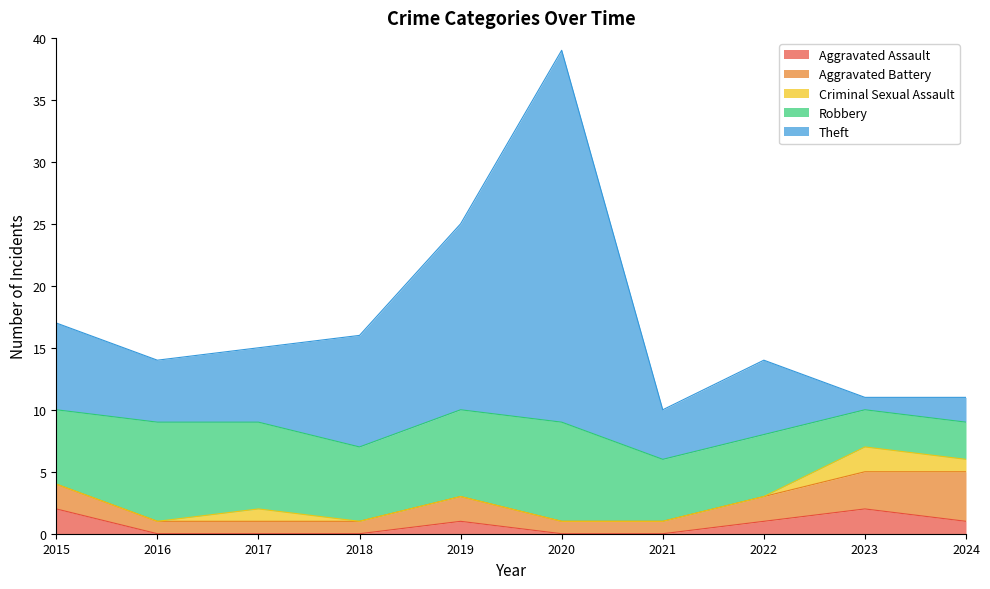

How many data points does each series have?

10